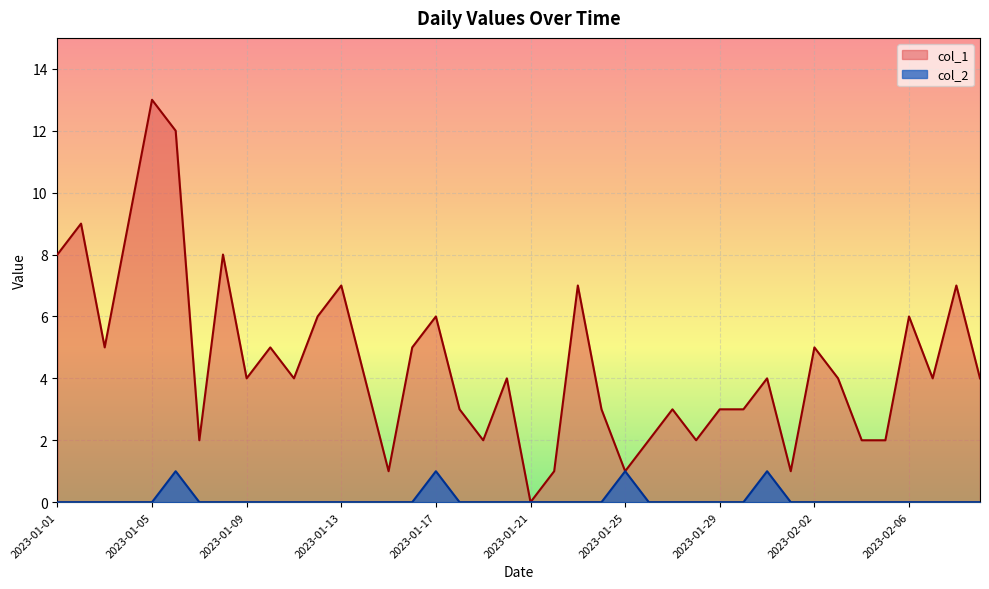

Which series changed the most between 2023-01-01 and 2023-01-31?

col_1